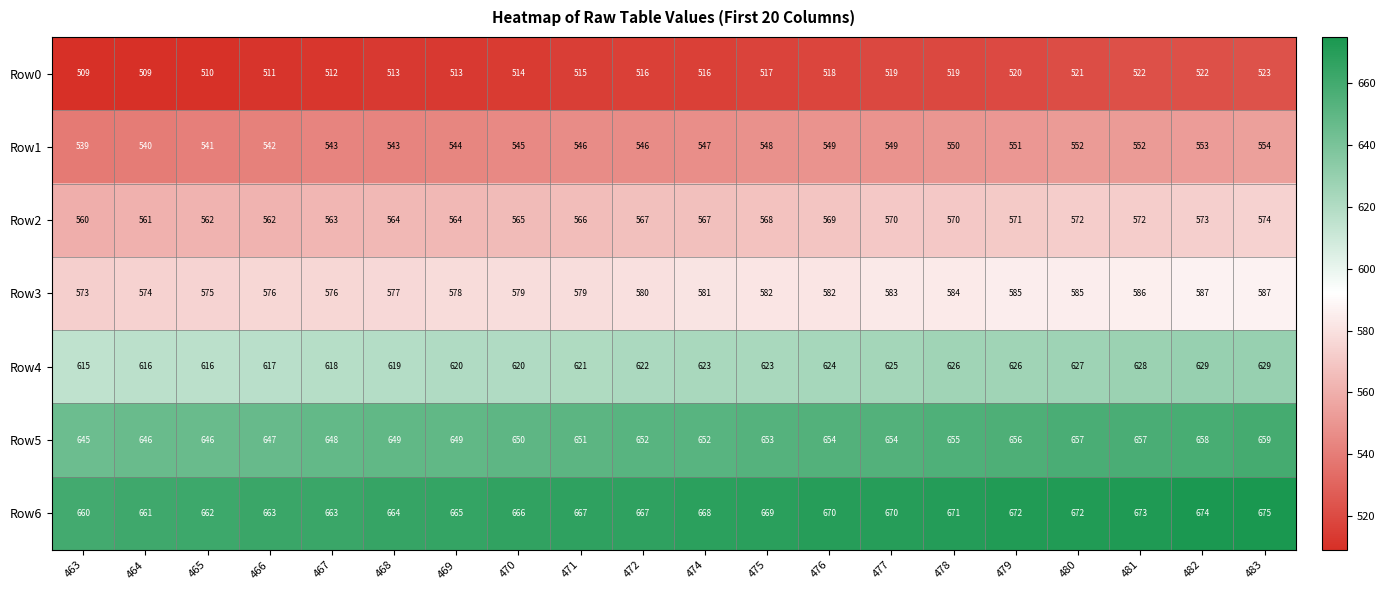

Read the Row3 value at 482.

587